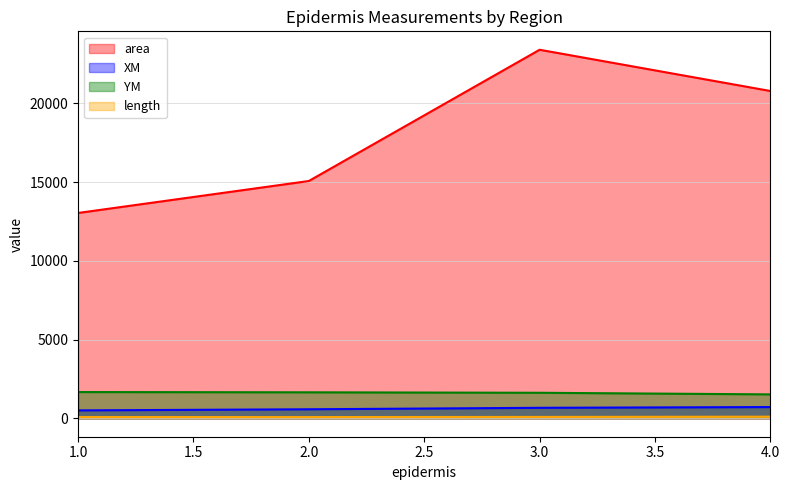

Where is XM nearest to the value 607?

2